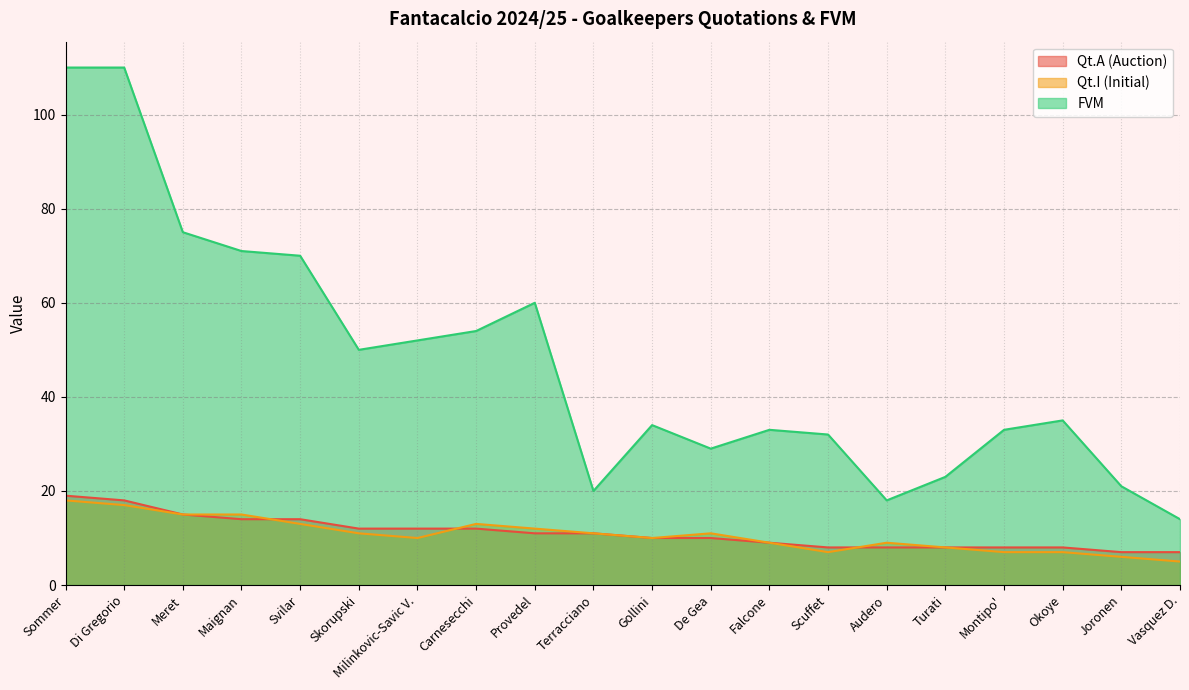

Which series has the widest spread of values?

FVM